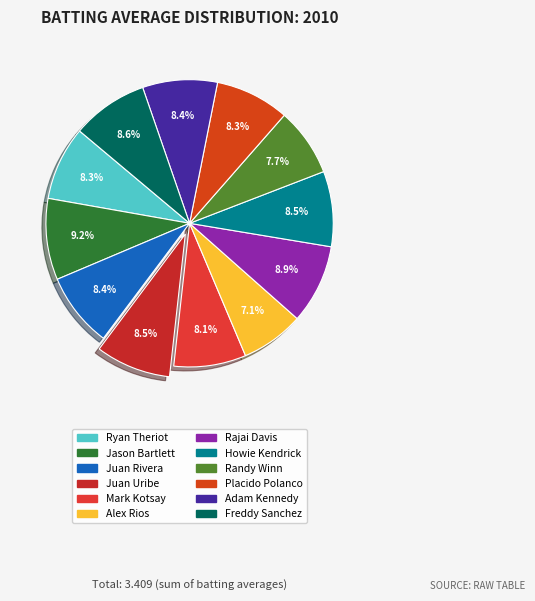

Is it true that Alex Rios is 7% of the pie?

True